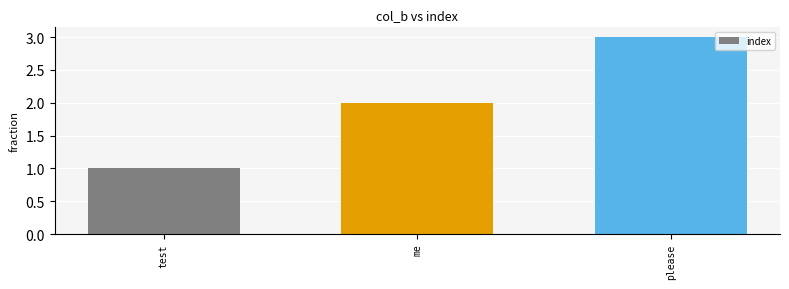

What is the label of the 1st bar from the left?

test